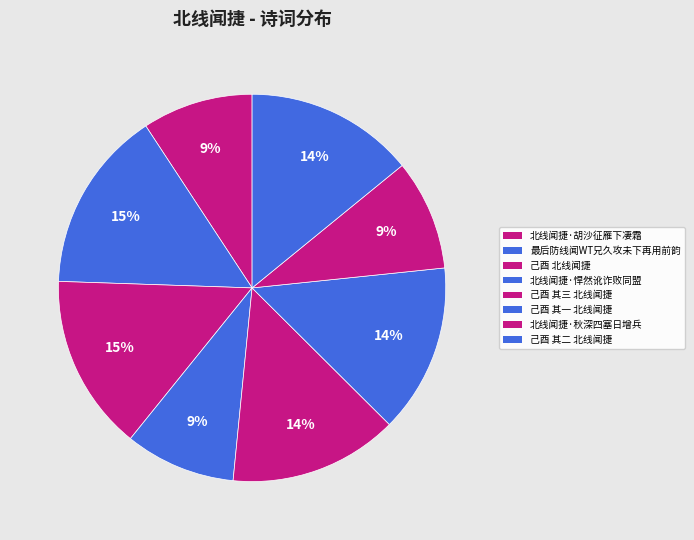

Count the number of slices in the pie.

8